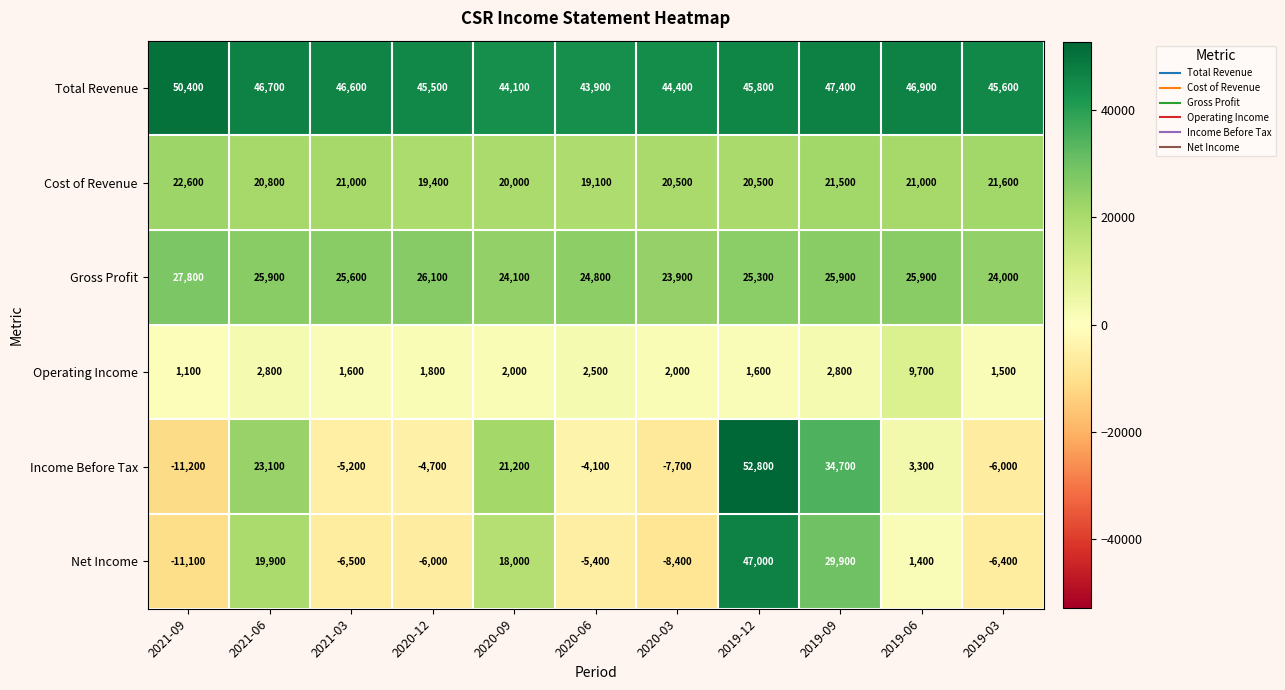

At 2020-06, list the series in order from smallest to largest.

Net Income, Income Before Tax, Operating Income, Cost of Revenue, Gross Profit, Total Revenue